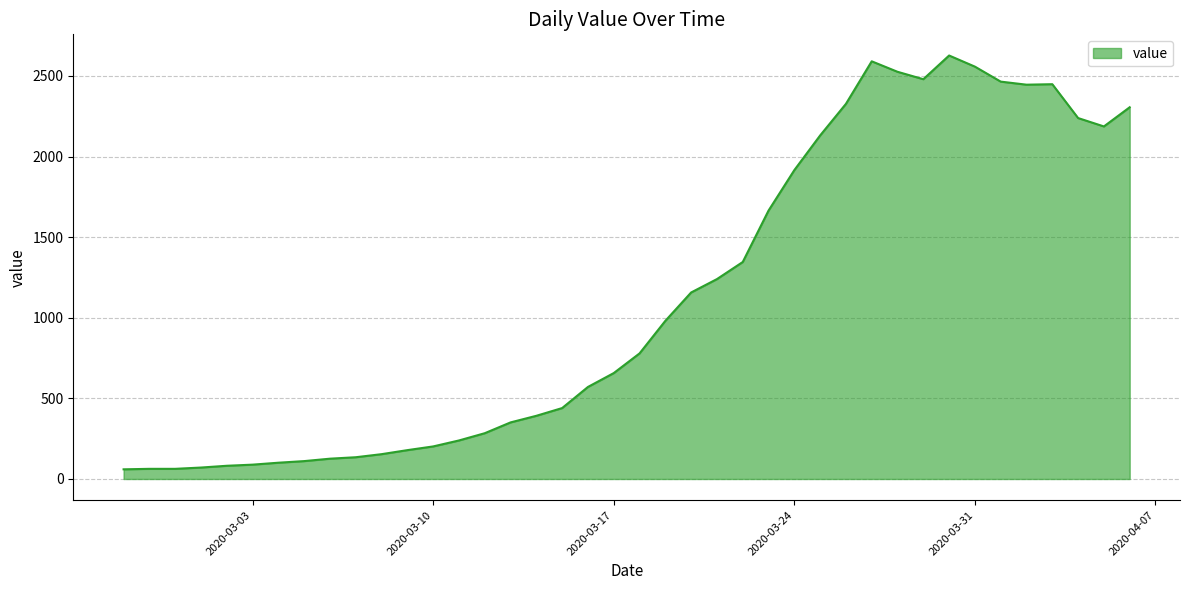

What is the smallest value displayed?

60